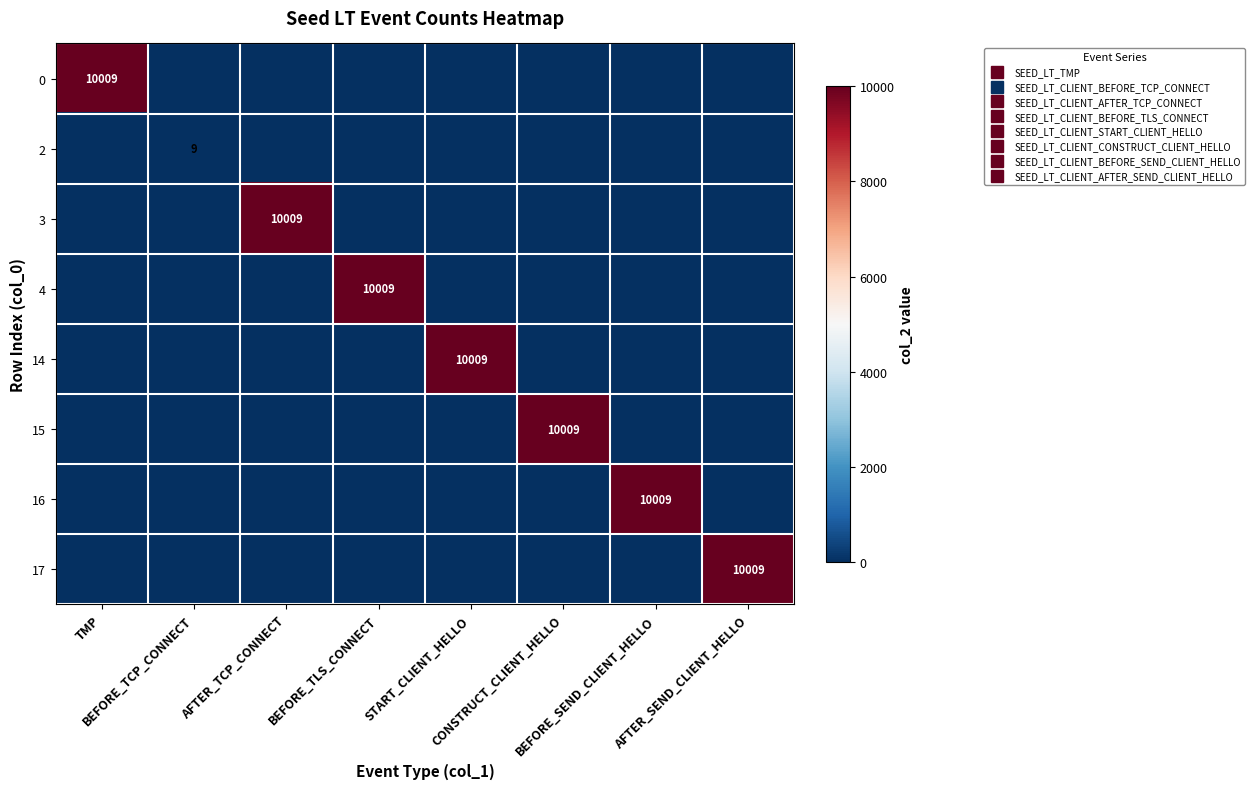

List the labels in order of 15 value, smallest first.

TMP, BEFORE_TCP_CONNECT, AFTER_TCP_CONNECT, BEFORE_TLS_CONNECT, START_CLIENT_HELLO, BEFORE_SEND_CLIENT_HELLO, AFTER_SEND_CLIENT_HELLO, CONSTRUCT_CLIENT_HELLO